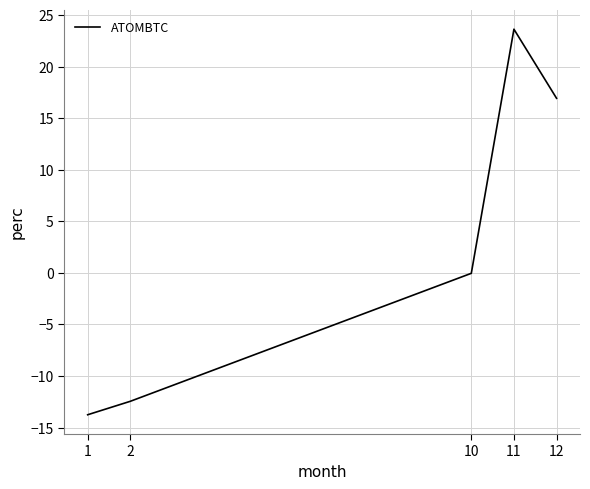

True or false: the data has more than 1 interior local peaks.

False